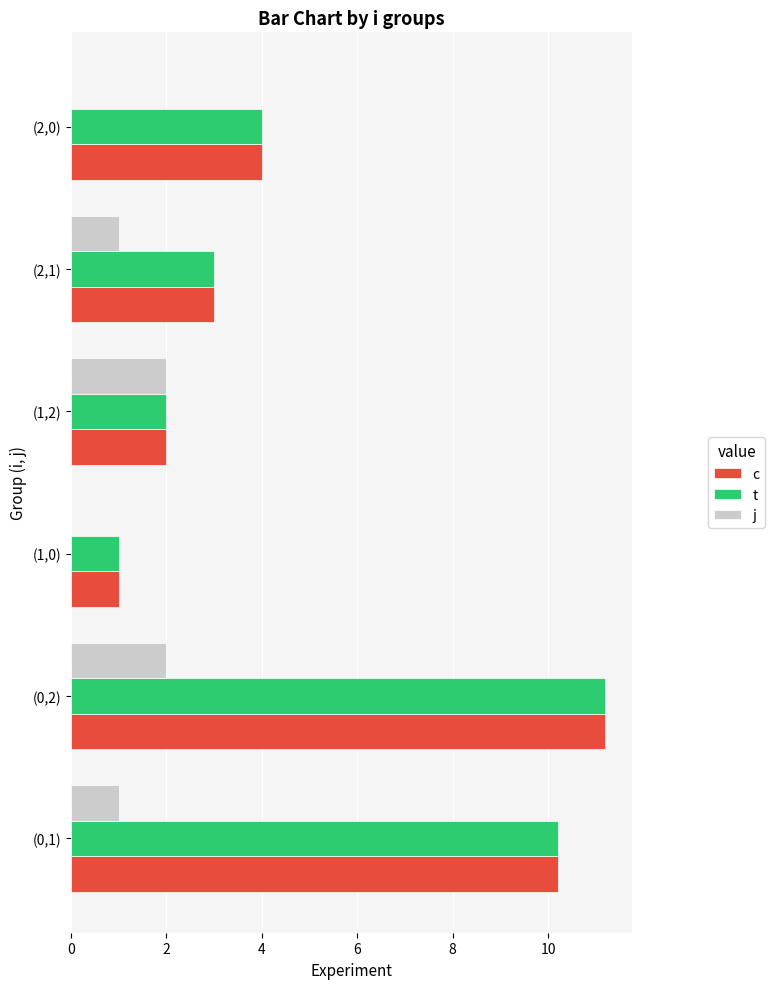

The c series shows 11.2 at (0,2). True or false?

True